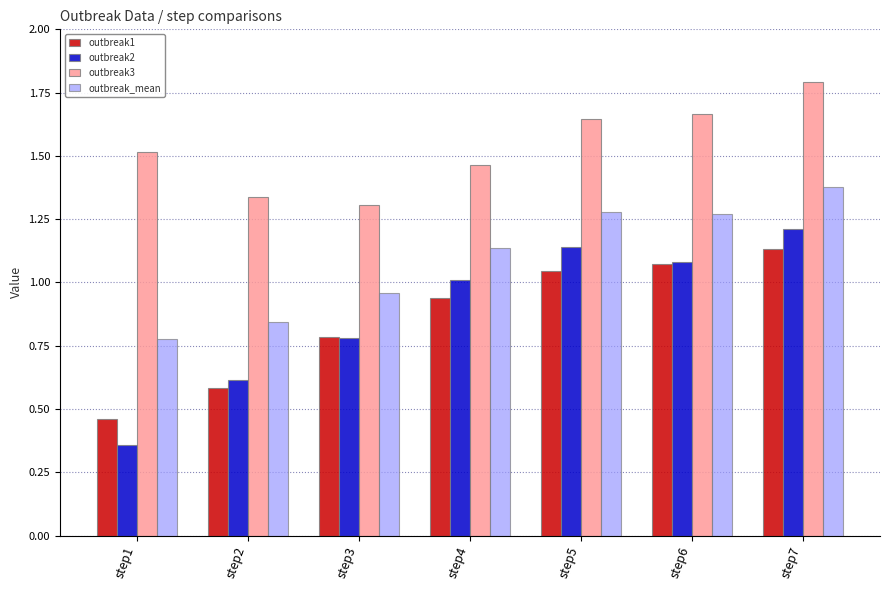

Which series changed the most between step4 and step5?

outbreak3